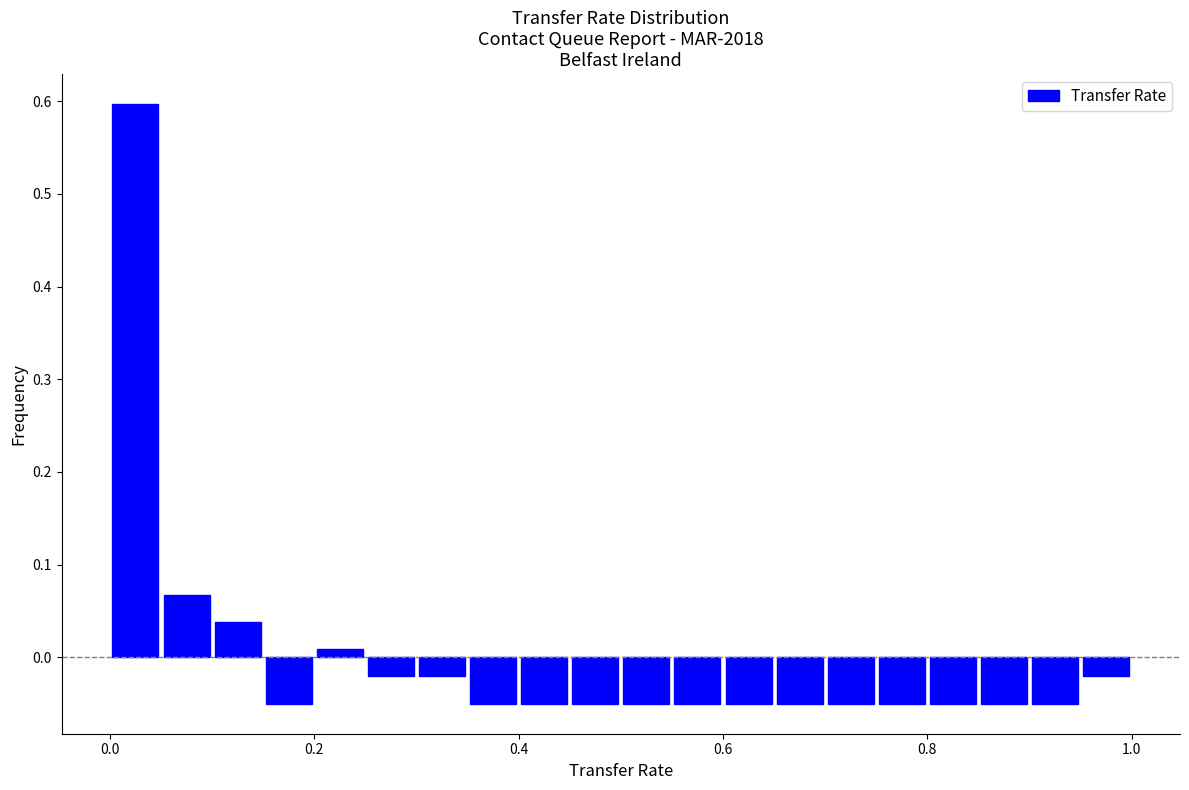

Around what value on the x-axis is the tallest bar? Give the approximate position of its centre, as read against the axis.

0.02